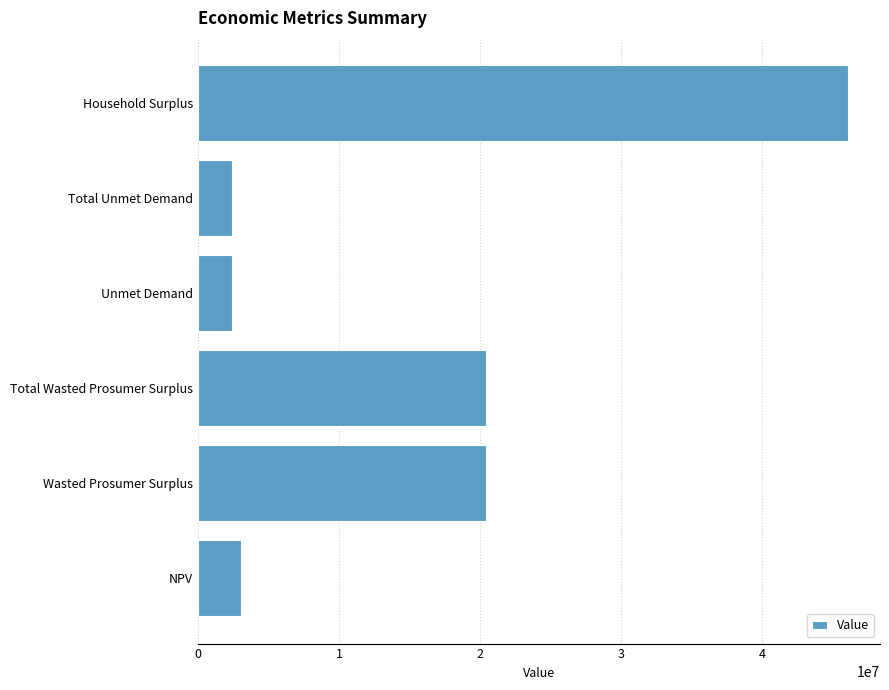

What value does the data have at Total Unmet Demand?

2400061.2